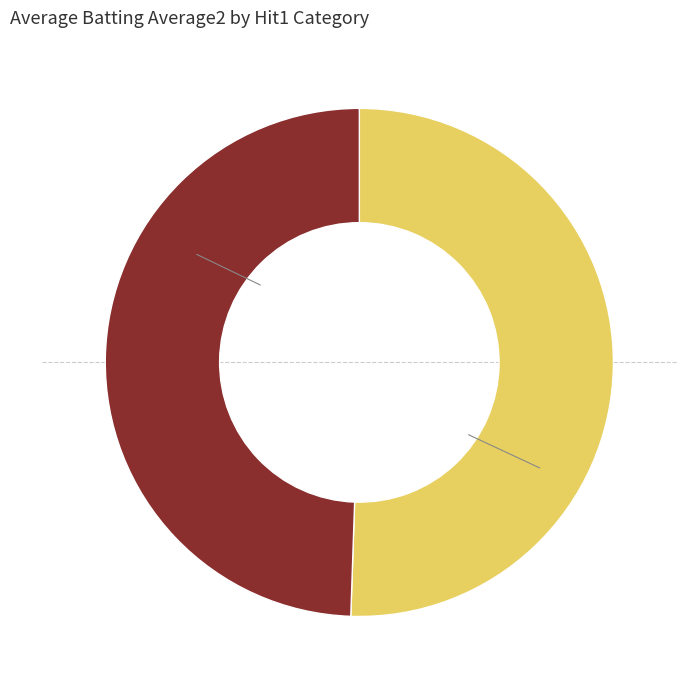

True or false: False accounts for 49% of the total.

True